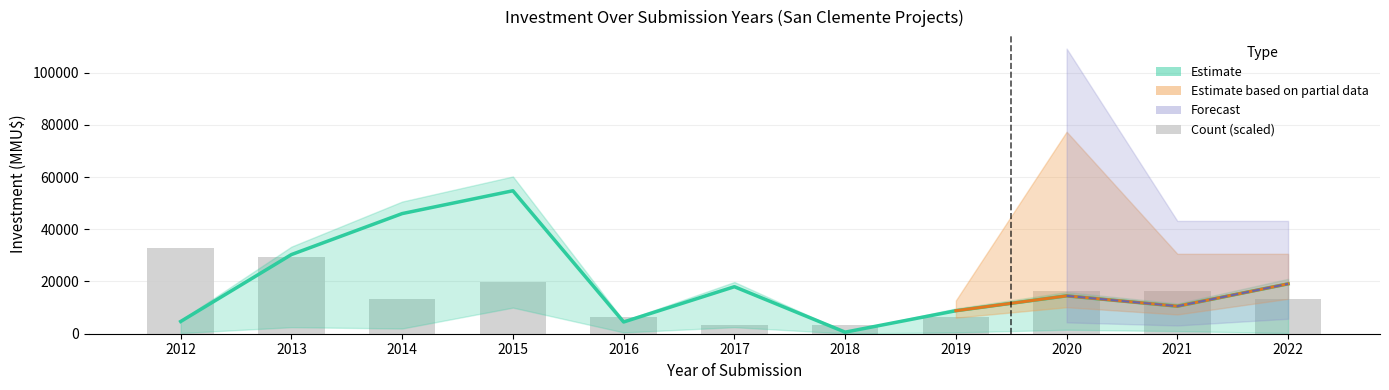

Does the chart contain stacked bars?

No